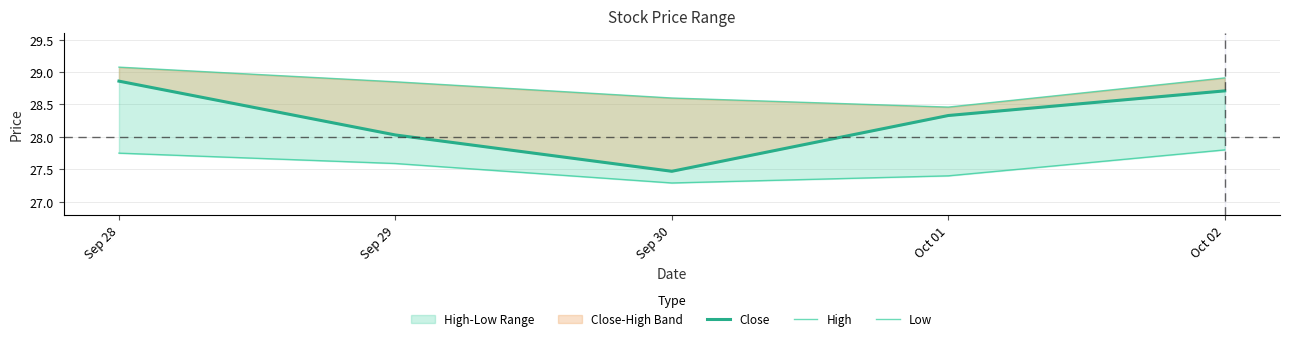

Which series changed the most between Sep 29 and Oct 01?

High